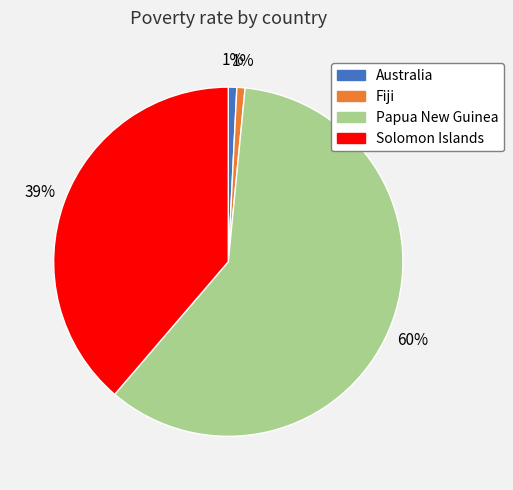

Is it true that Australia is 1% of the pie?

True